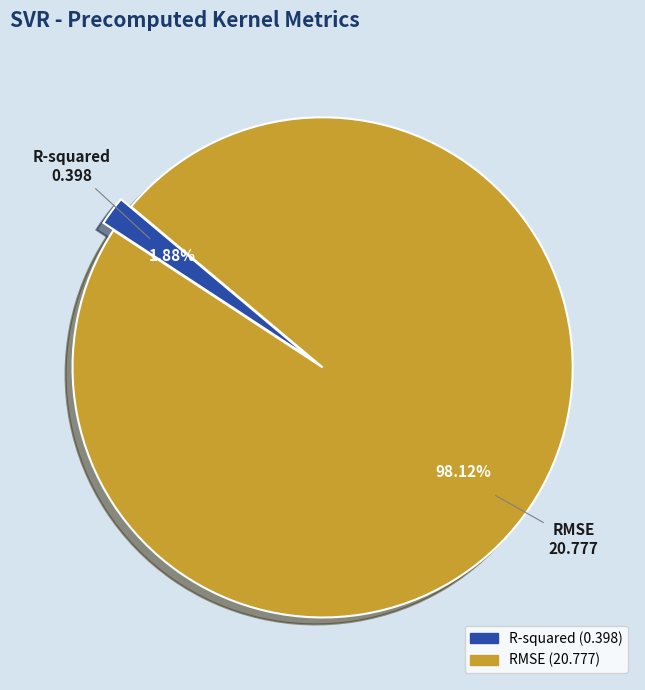

To the nearest percent, what is the difference between the R-squared and RMSE slice percentages?

96%